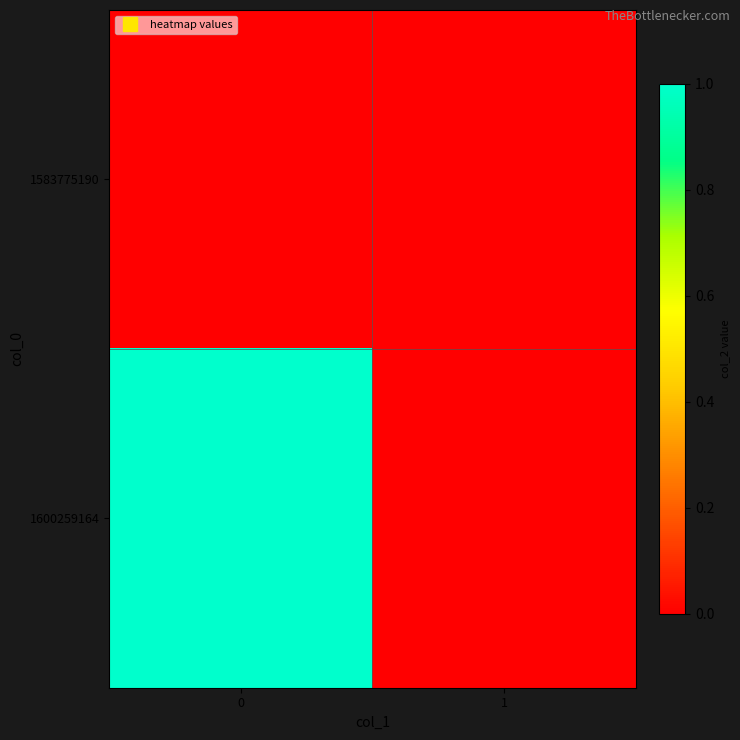

Which series has the largest total across all categories?

1600259164